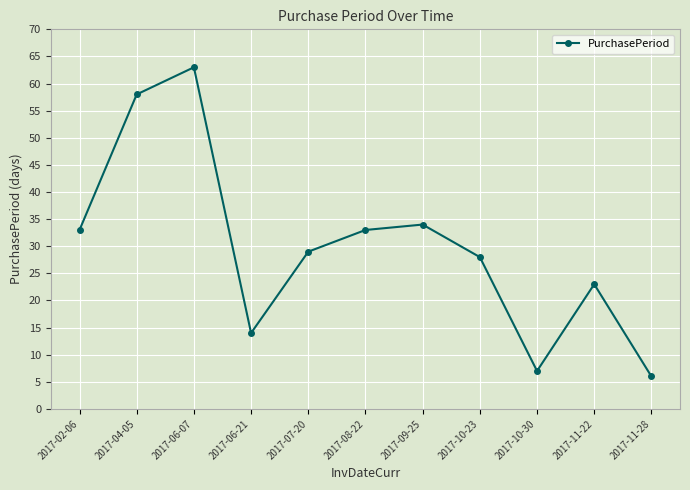

Which category has the lowest value across all series?

2017-11-28